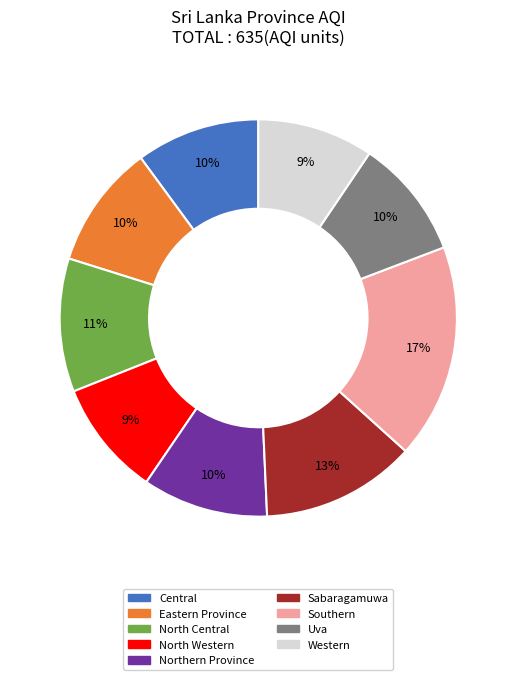

Which slice is the largest?

Southern